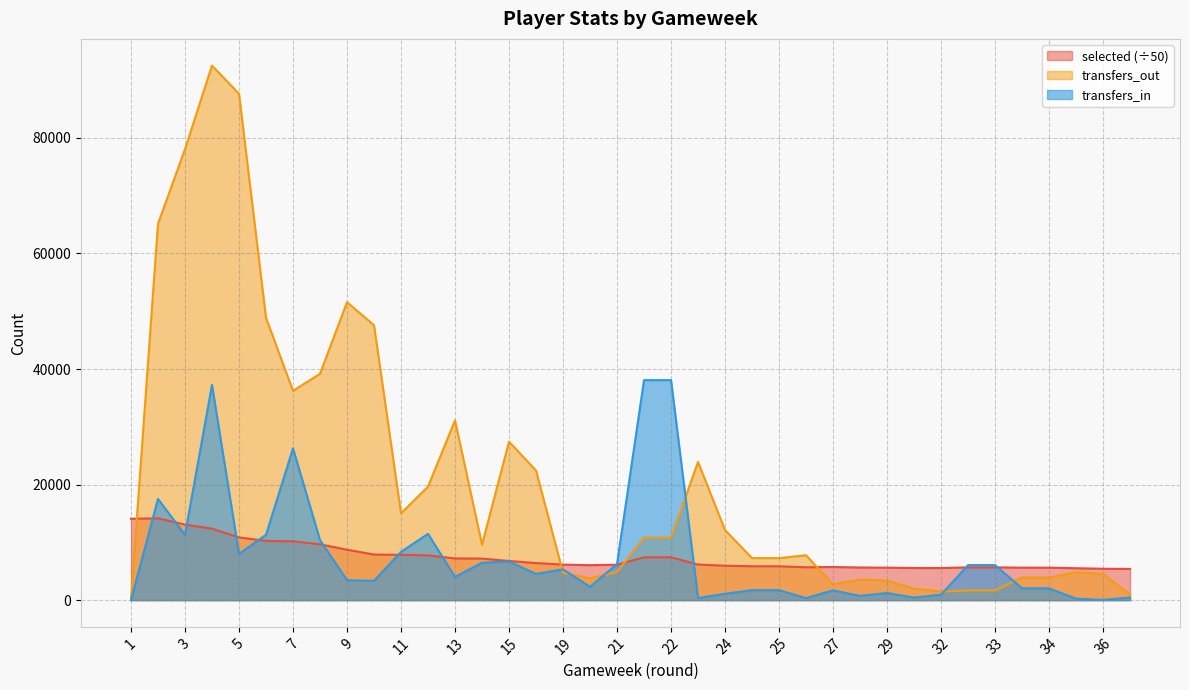

Which series has the largest range (max minus min)?

transfers_out